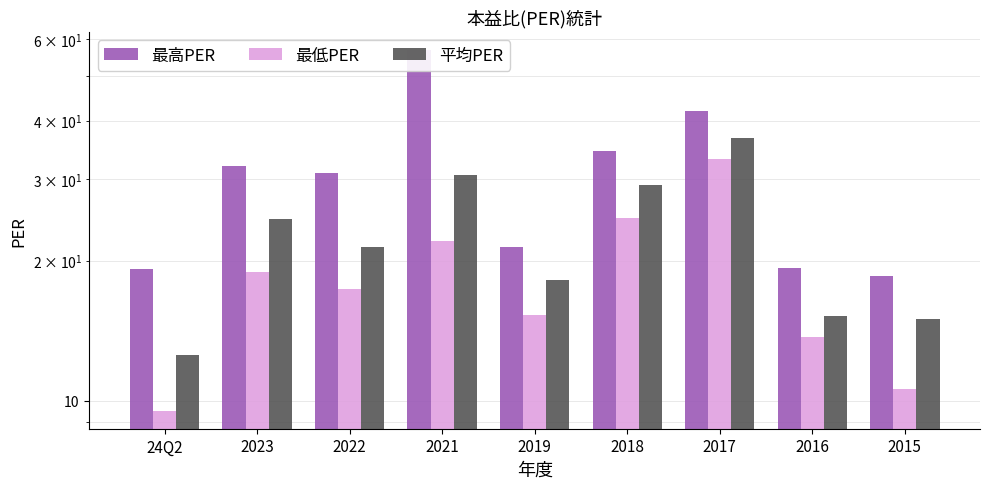

Which series has the largest total across all categories?

最高PER